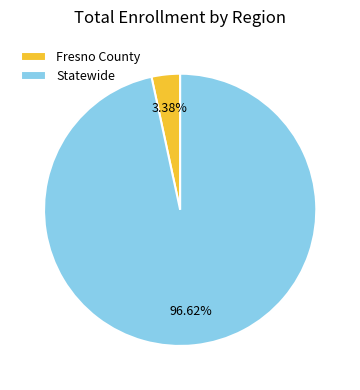

Count the number of slices in the pie.

2